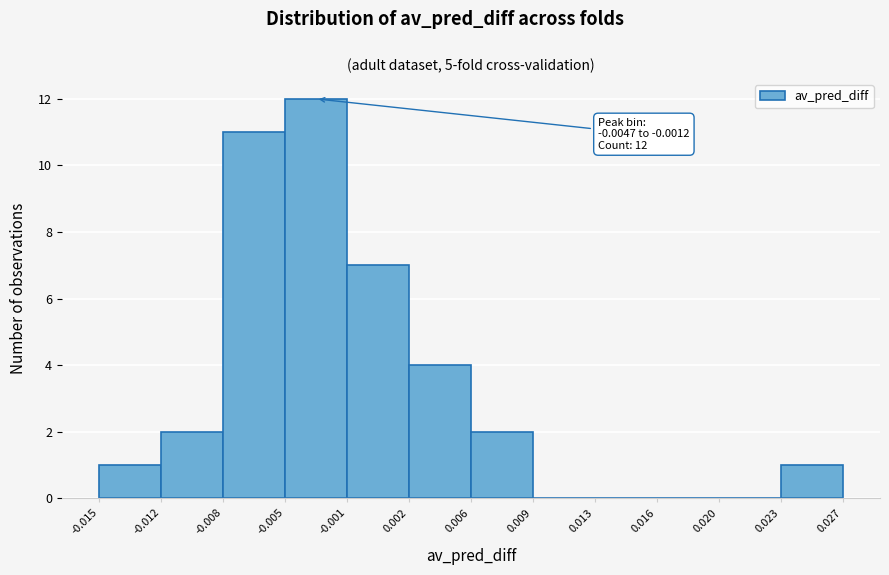

Which range on the x-axis has the tallest bar?

-0.005 to -0.001